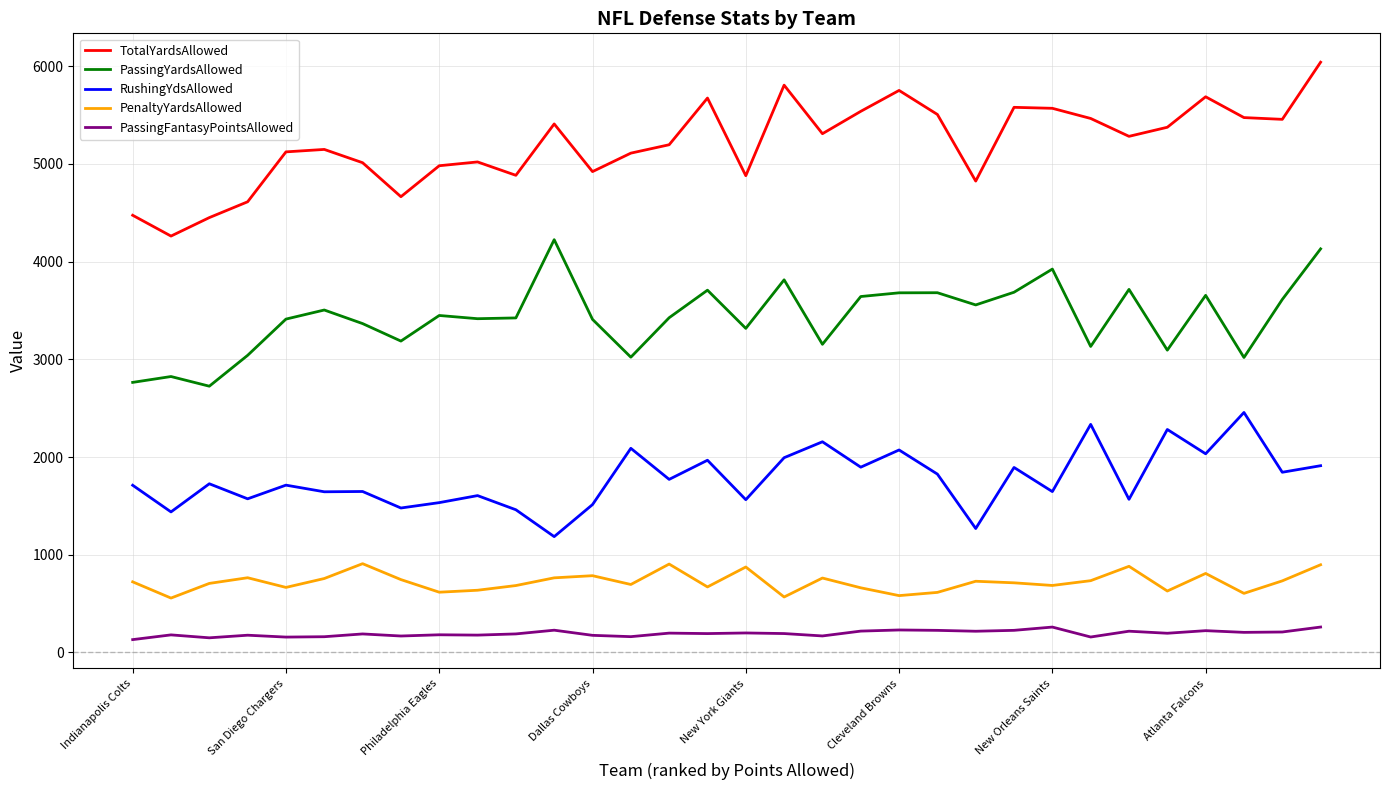

What is the difference between the second highest and second lowest values in the PenaltyYardsAllowed series?

337.0